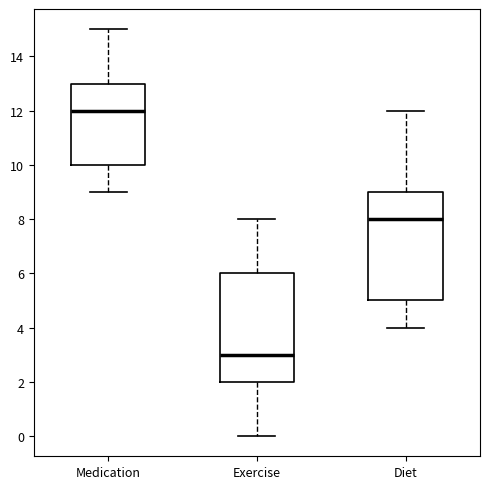

Where does the median line of the box for Exercise sit on the y-axis? The values are not printed on the chart, so give them approximately, as read against the axis.

3